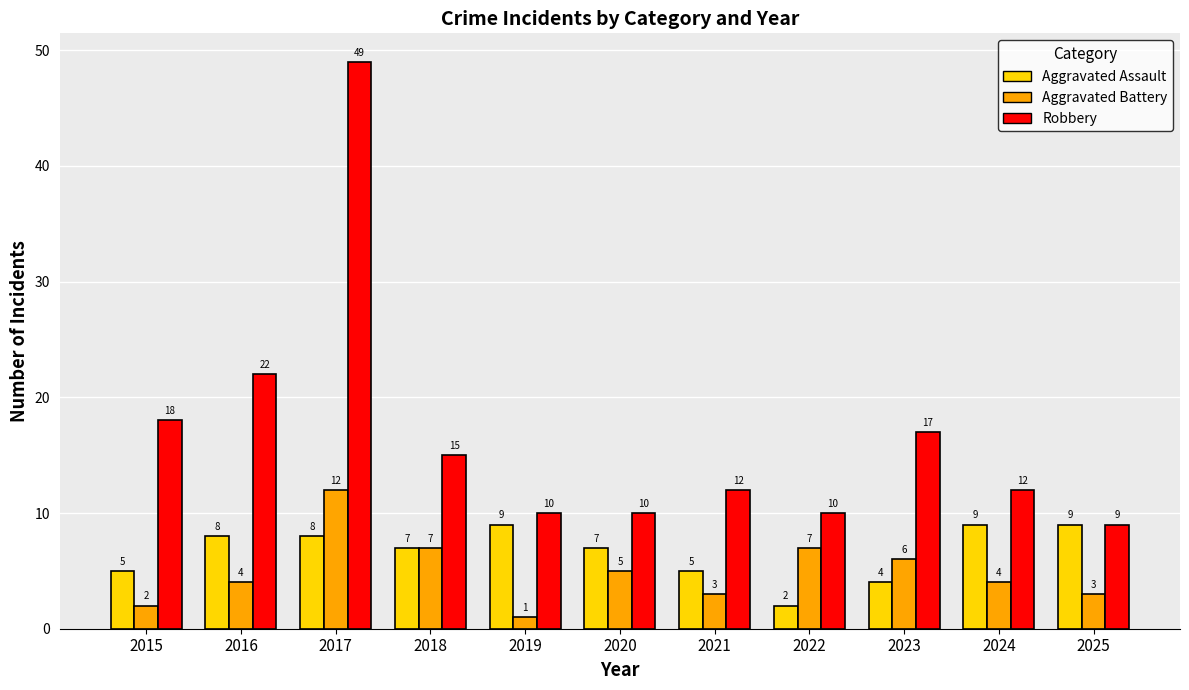

What is the difference between the Aggravated Battery values at 2021 and 2020?

2